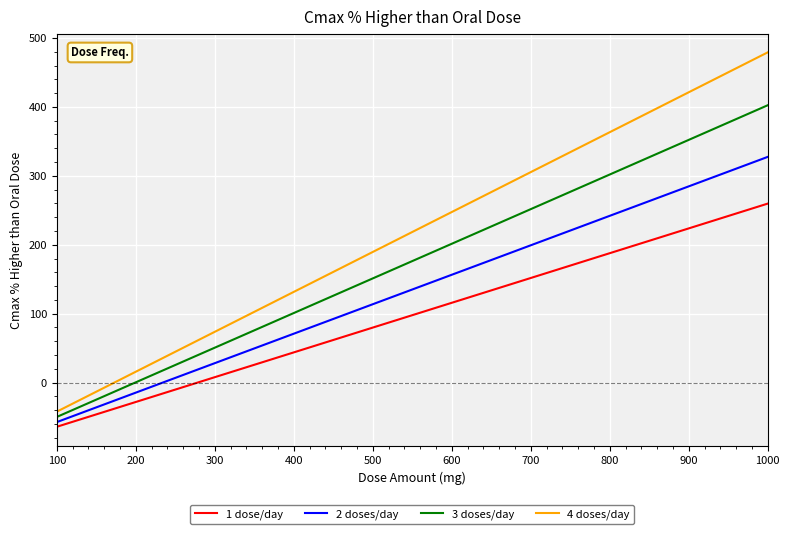

Which series has the widest spread of values?

4 doses/day